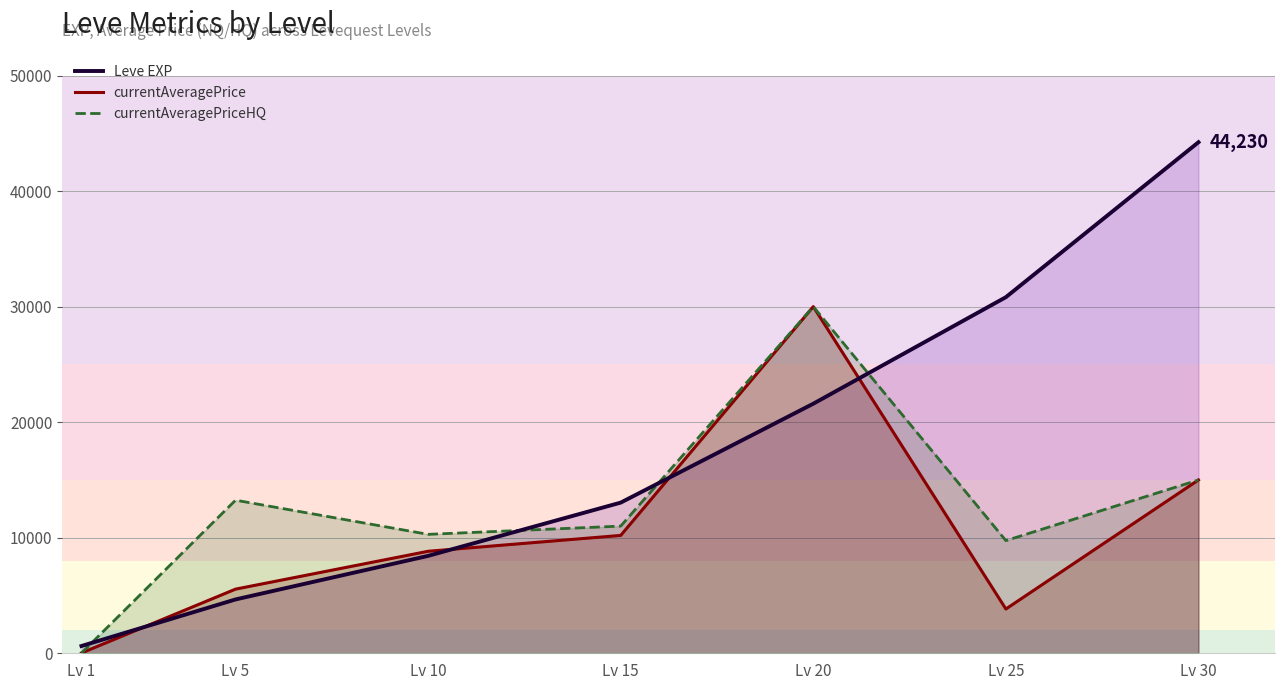

True or false: Leve EXP has more than 2 interior local peaks.

False